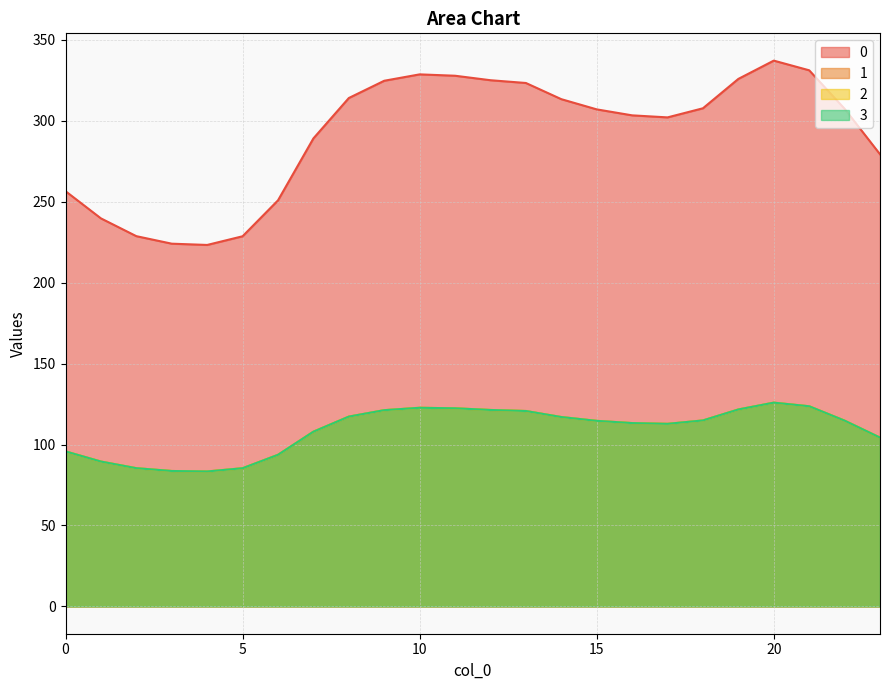

Reading left to right, extract all data points from this chart.

0: 0=256.5	1=239.7	2=228.7	3=224.1	4=223.3	5=228.7	6=250.9	7=289.1	8=314.1	9=324.7	10=328.7	11=327.8	12=325.1	13=323.3	14=313.4	15=307.1	16=303.4	17=302.1	18=307.7	19=325.9	20=337.2	21=331.2	22=307.4	23=279.3
1: 0=95.8	1=89.5	2=85.4	3=83.7	4=83.4	5=85.4	6=93.7	7=107.9	8=117.3	9=121.2	10=122.7	11=122.4	12=121.4	13=120.7	14=117.0	15=114.6	16=113.3	17=112.8	18=114.9	19=121.7	20=125.9	21=123.6	22=114.8	23=104.3
2: 0=95.8	1=89.5	2=85.4	3=83.7	4=83.4	5=85.4	6=93.7	7=107.9	8=117.3	9=121.2	10=122.7	11=122.4	12=121.4	13=120.7	14=117.0	15=114.6	16=113.3	17=112.8	18=114.9	19=121.7	20=125.9	21=123.6	22=114.8	23=104.3
3: 0=95.8	1=89.5	2=85.4	3=83.7	4=83.4	5=85.4	6=93.7	7=107.9	8=117.3	9=121.2	10=122.7	11=122.4	12=121.4	13=120.7	14=117.0	15=114.6	16=113.3	17=112.8	18=114.9	19=121.7	20=125.9	21=123.6	22=114.8	23=104.3